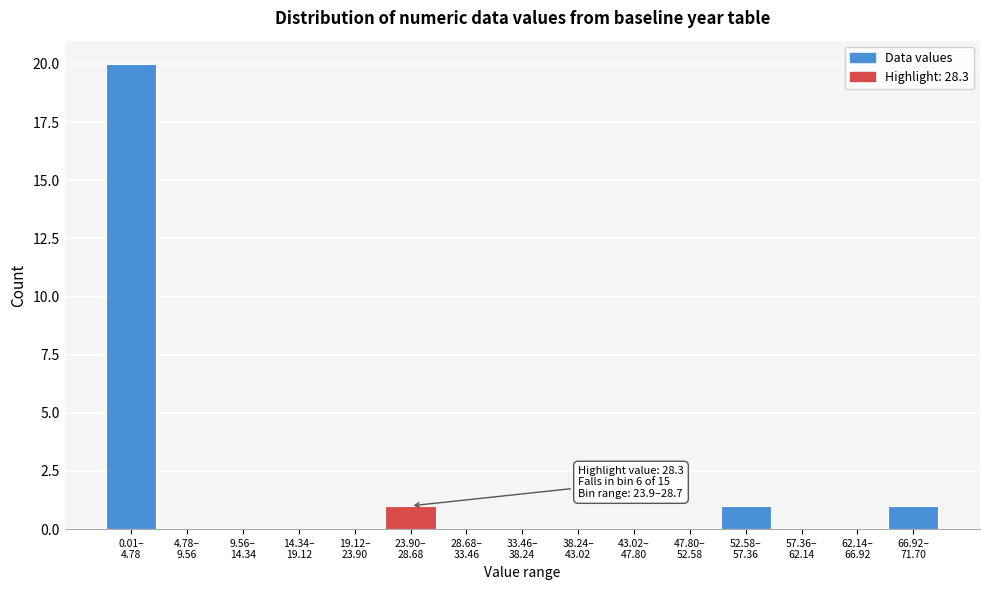

What is the greatest value displayed?

20